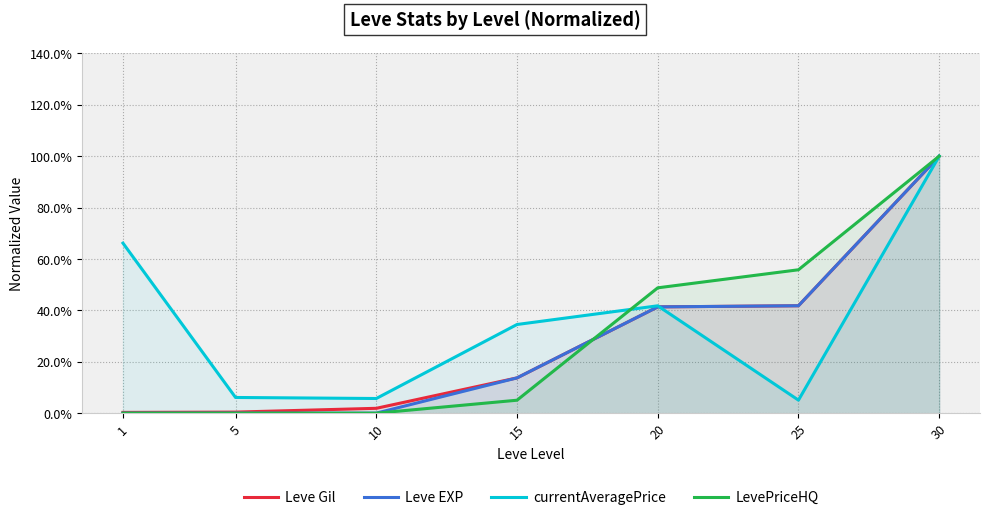

What are all the series names shown in the legend?

Leve Gil, Leve EXP, currentAveragePrice, LevePriceHQ